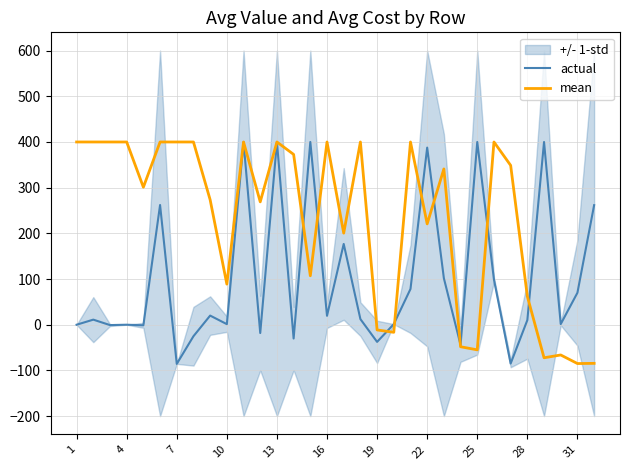

What is the lowest value of the actual series?

-85.7